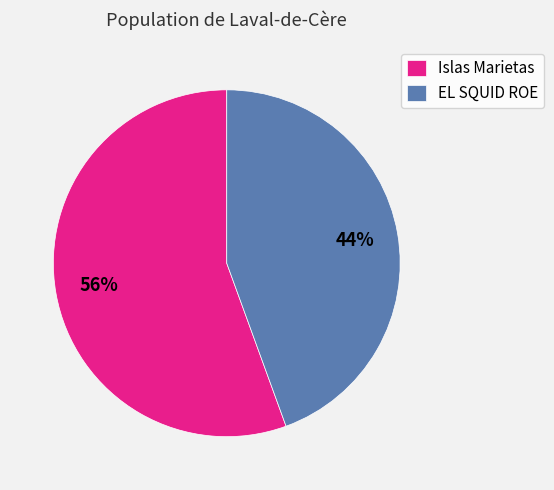

How many slices are in this pie chart?

2